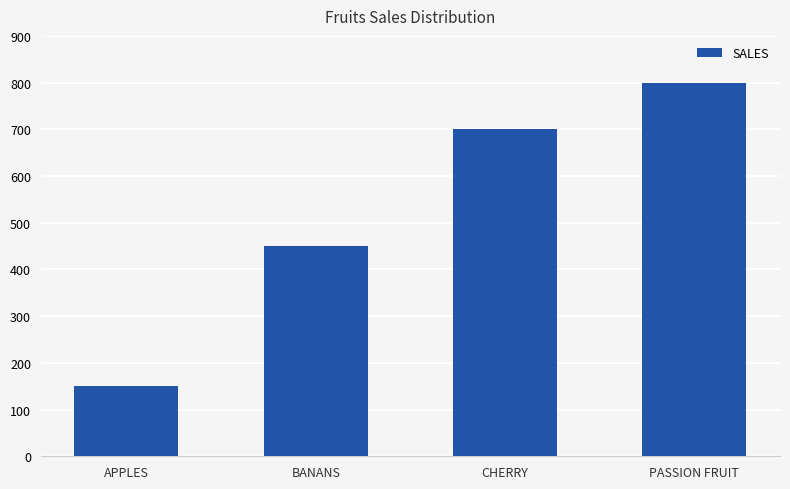

At which category does the chart reach its minimum across all series?

APPLES